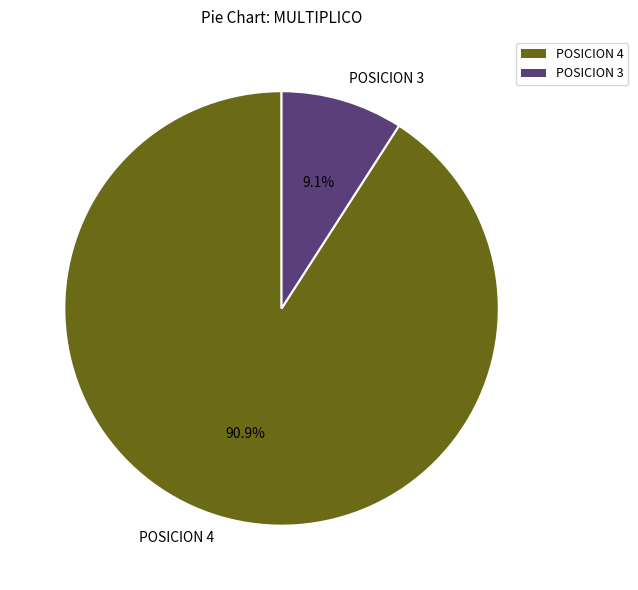

Which category has the biggest portion of the pie?

POSICION 4